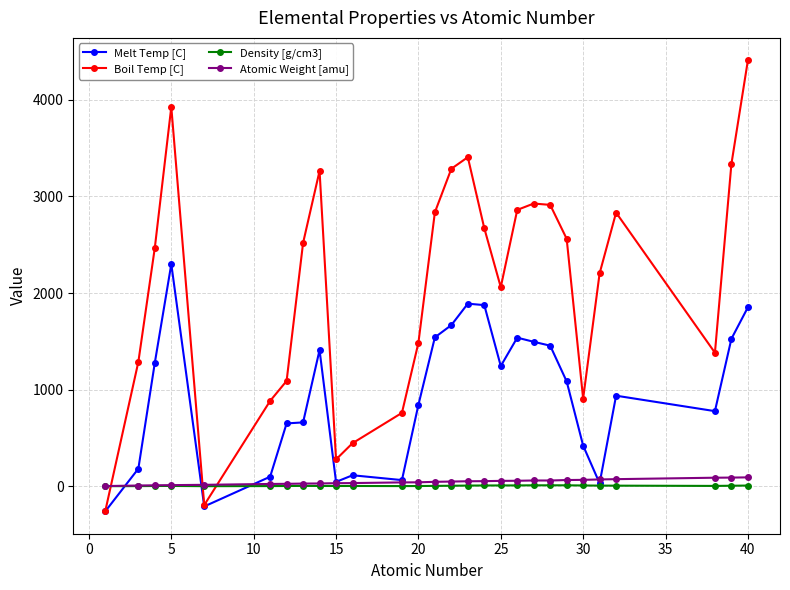

How many lines are shown in the chart?

4